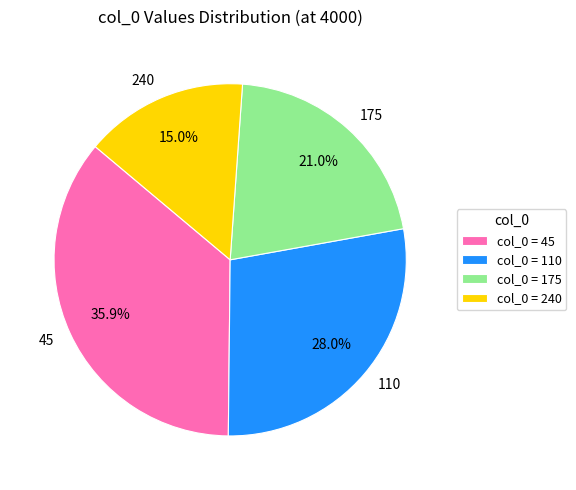

To the nearest percent, what portion does 45 represent?

36%